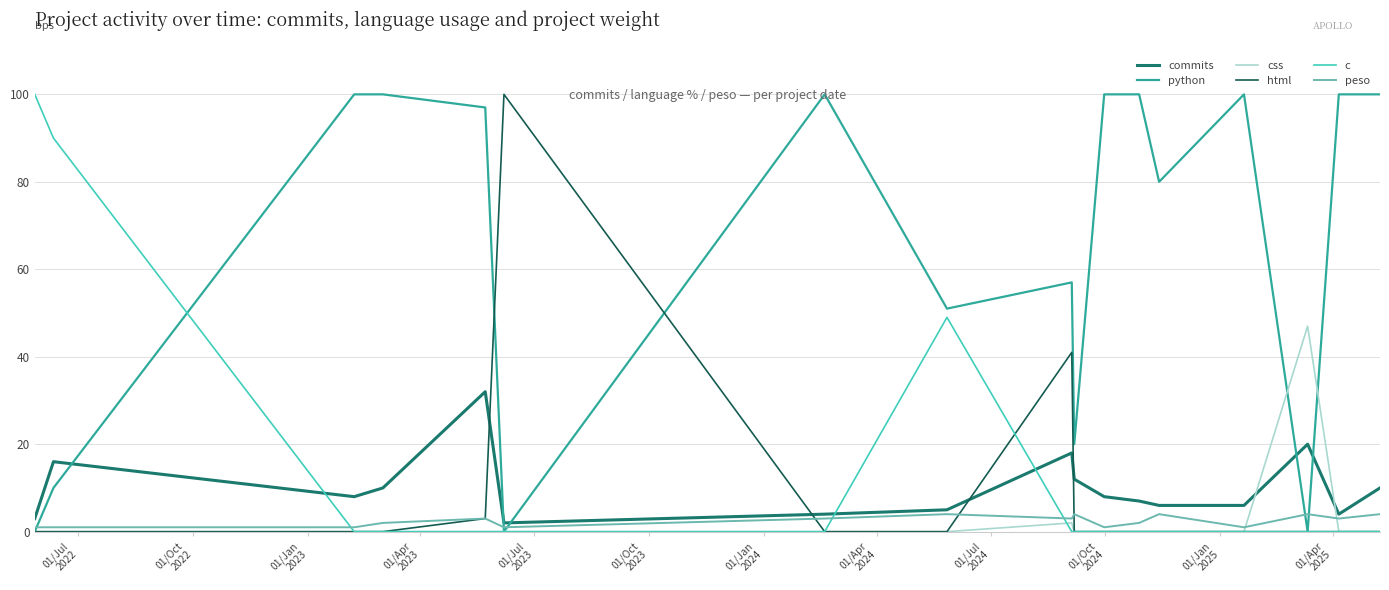

What is the greatest value displayed?

100